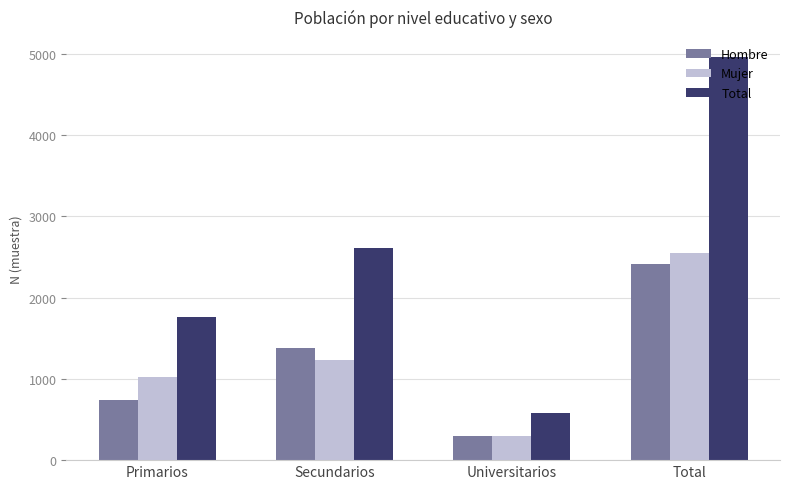

At which category is the sum across all series the highest?

Total